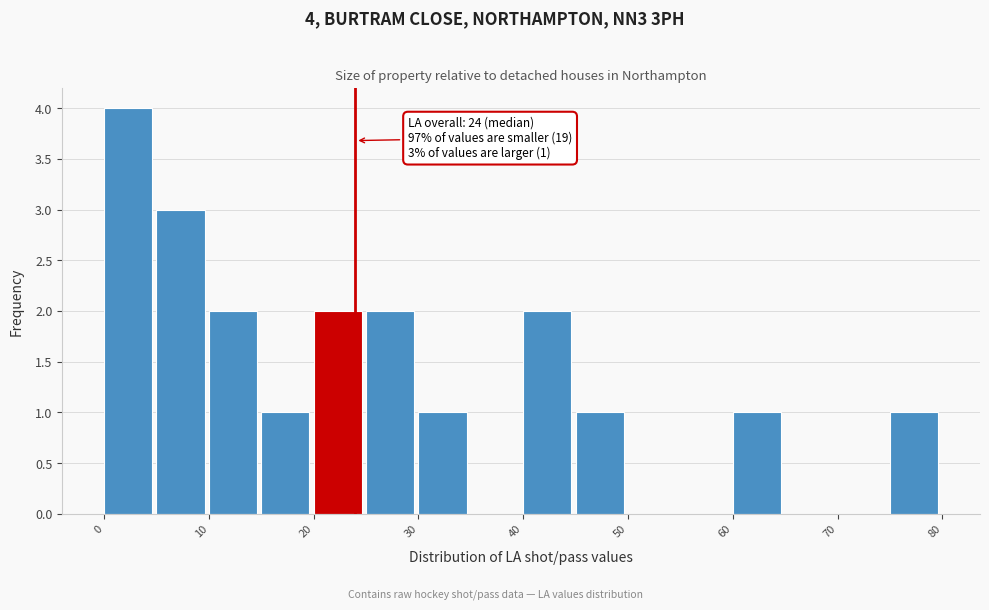

Over which range of the x-axis is the bar tallest?

0 to 5